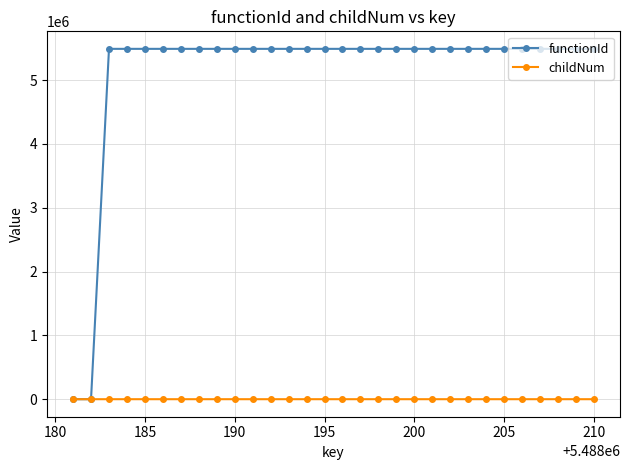

How many childNum values are between 0 and 1?

28